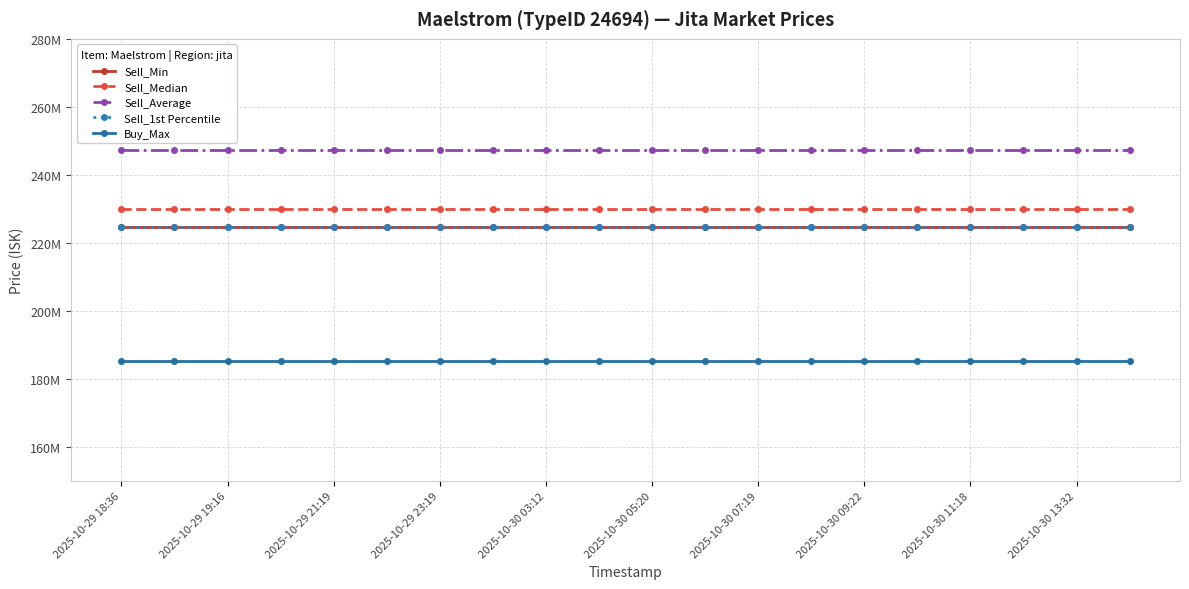

What is the label of the 12th point from the left?

11